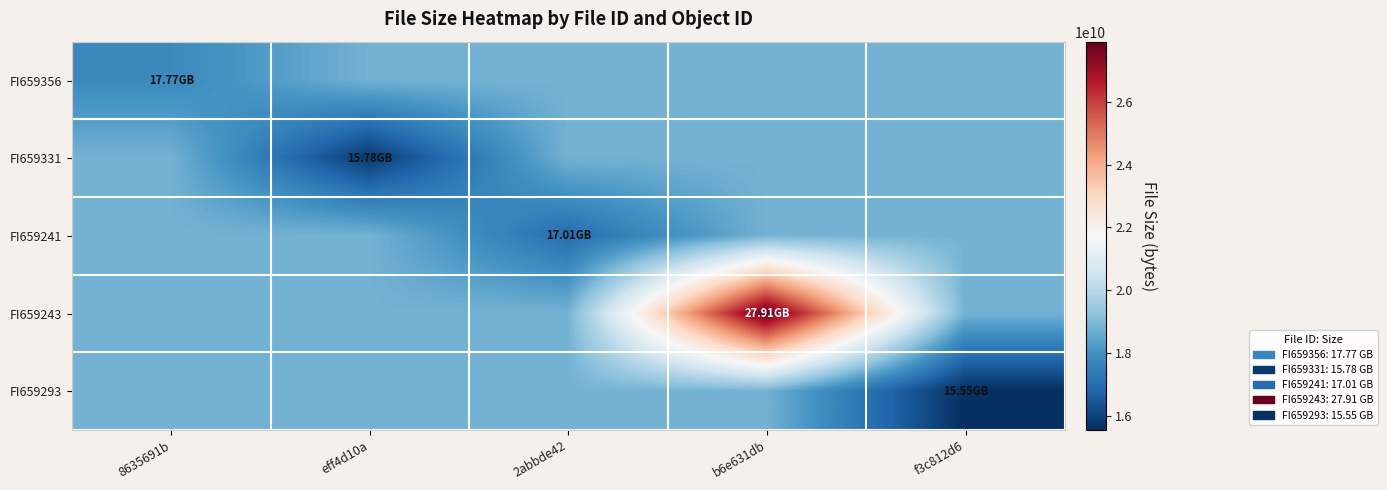

Which series has the largest total across all categories?

FI659243